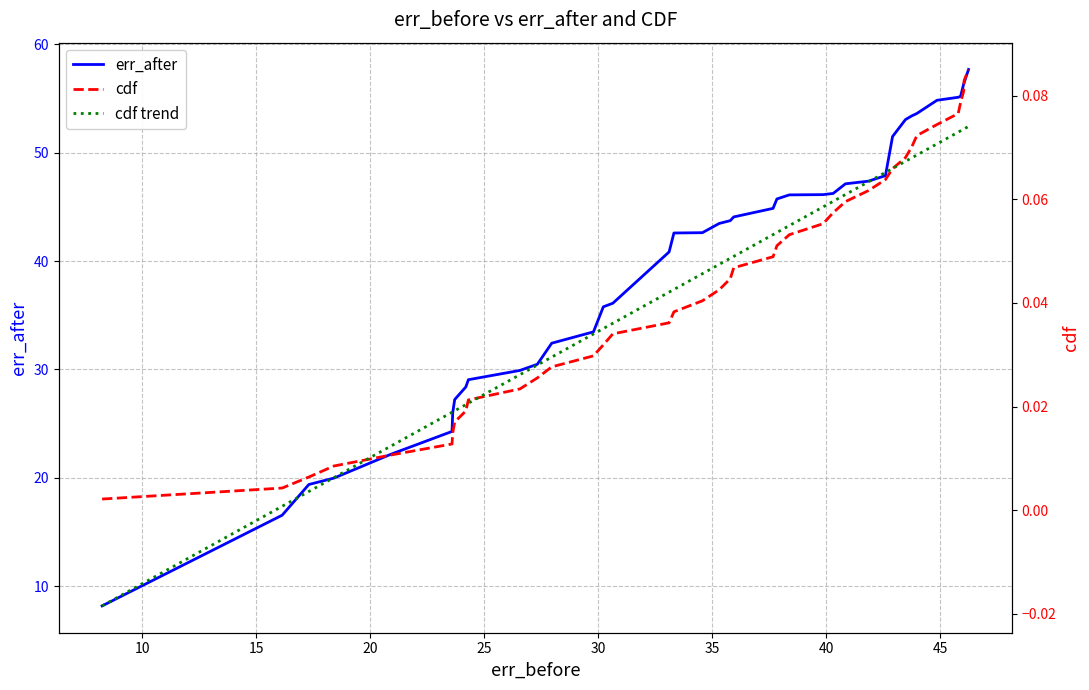

What is the lowest value of the err_after series?

8.2